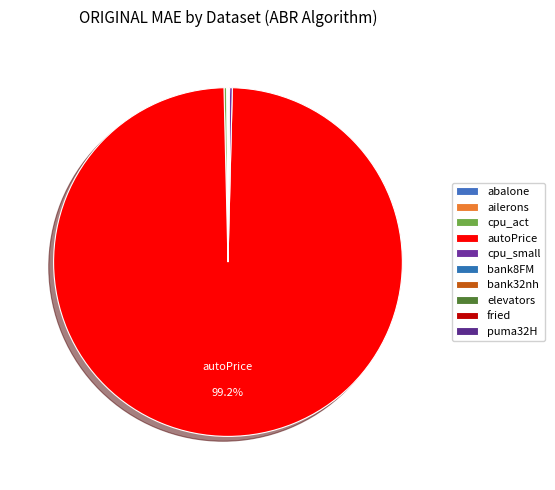

Does autoPrice represent more than half of the total?

Yes